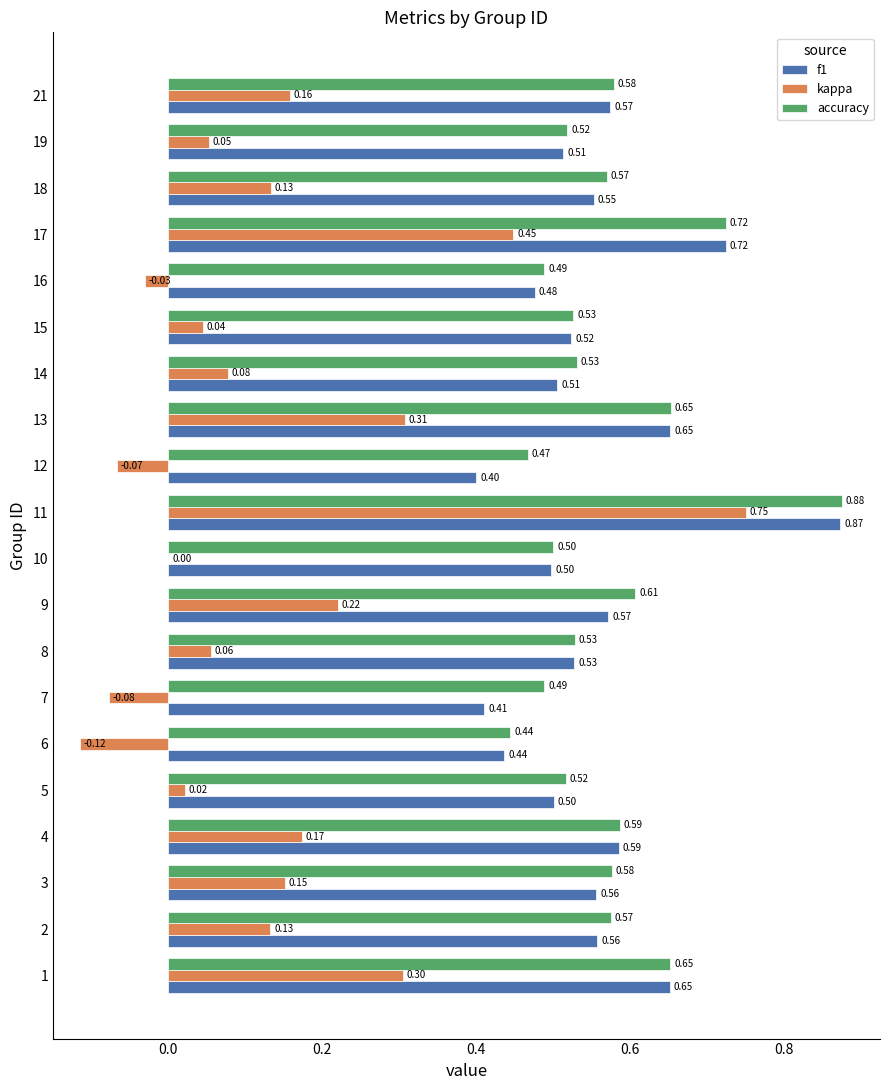

Between 2 and 4, which series saw the biggest shift?

kappa